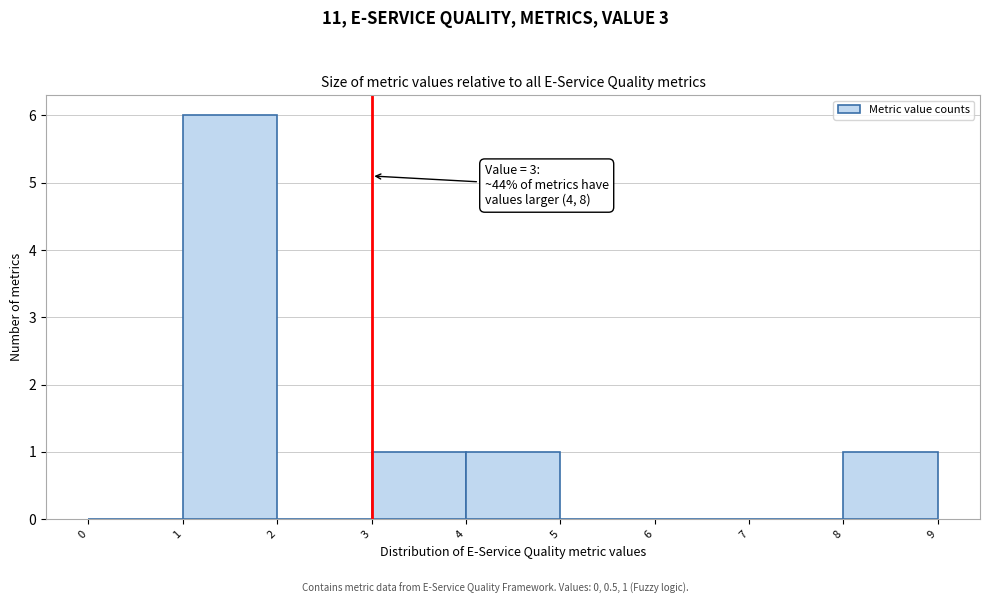

Over which range of the x-axis is the bar tallest?

1 to 2